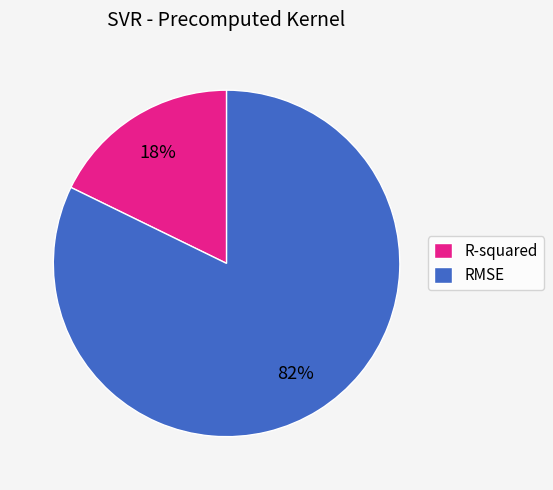

What percentage is the R-squared slice, to the nearest percent?

18%